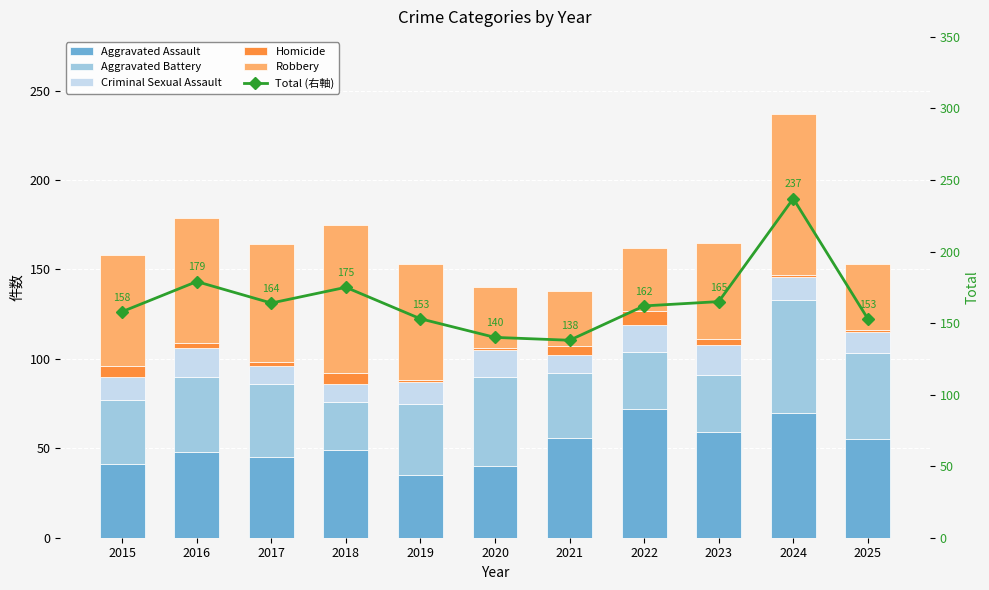

Reading left to right, extract all data points from this chart.

Aggravated Assault: 41	48	45	49	35	40	56	72	59	70	55
Aggravated Battery: 36	42	41	27	40	50	36	32	32	63	48
Criminal Sexual Assault: 13	16	10	10	12	15	10	15	17	13	12
Homicide: 6	3	2	6	1	1	5	8	3	1	1
Robbery: 62	70	66	83	65	34	31	35	54	90	37
Total (右軸): 158	179	164	175	153	140	138	162	165	237	153